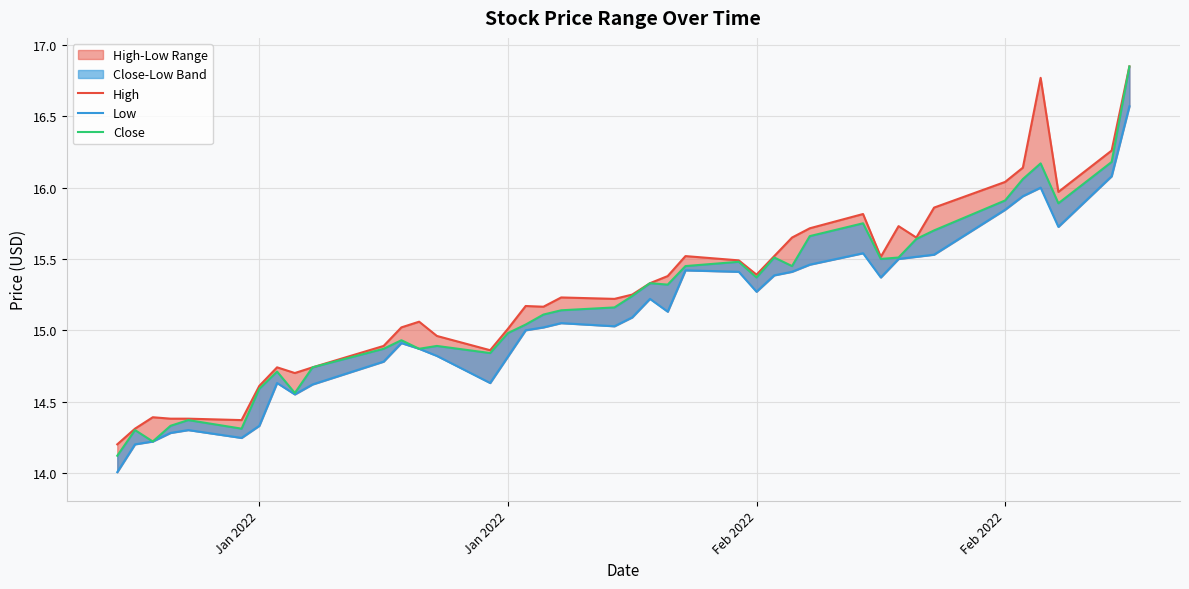

What is the average value of the High series?

15.3